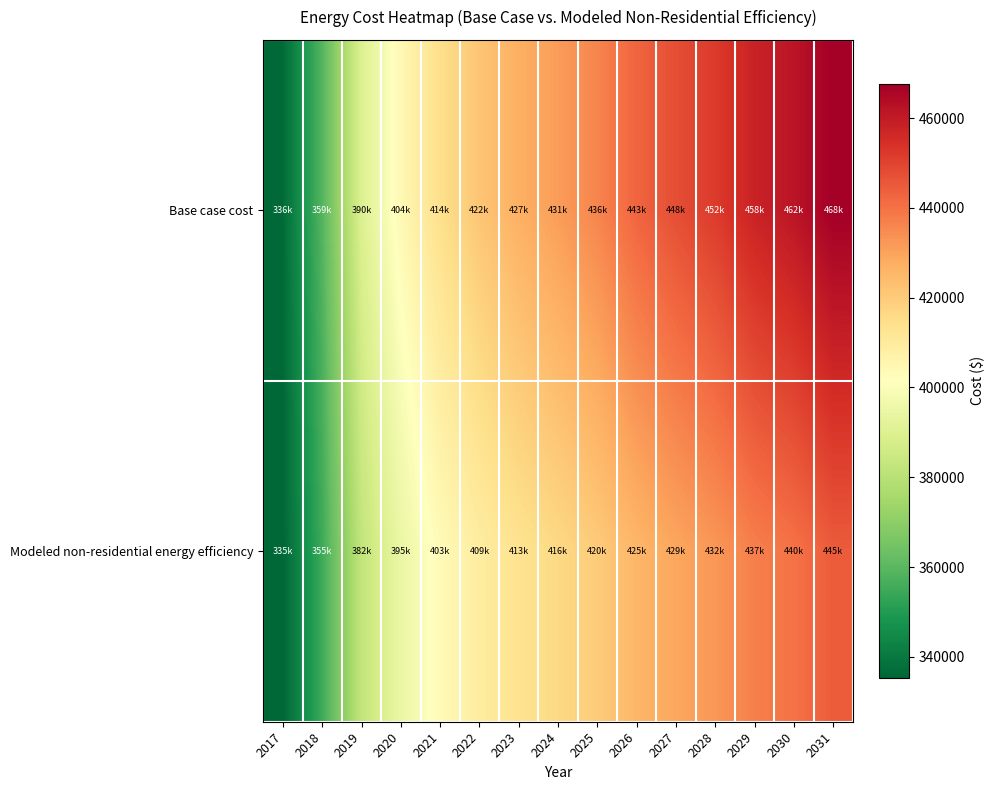

At which category does the chart reach its peak across all series?

2031